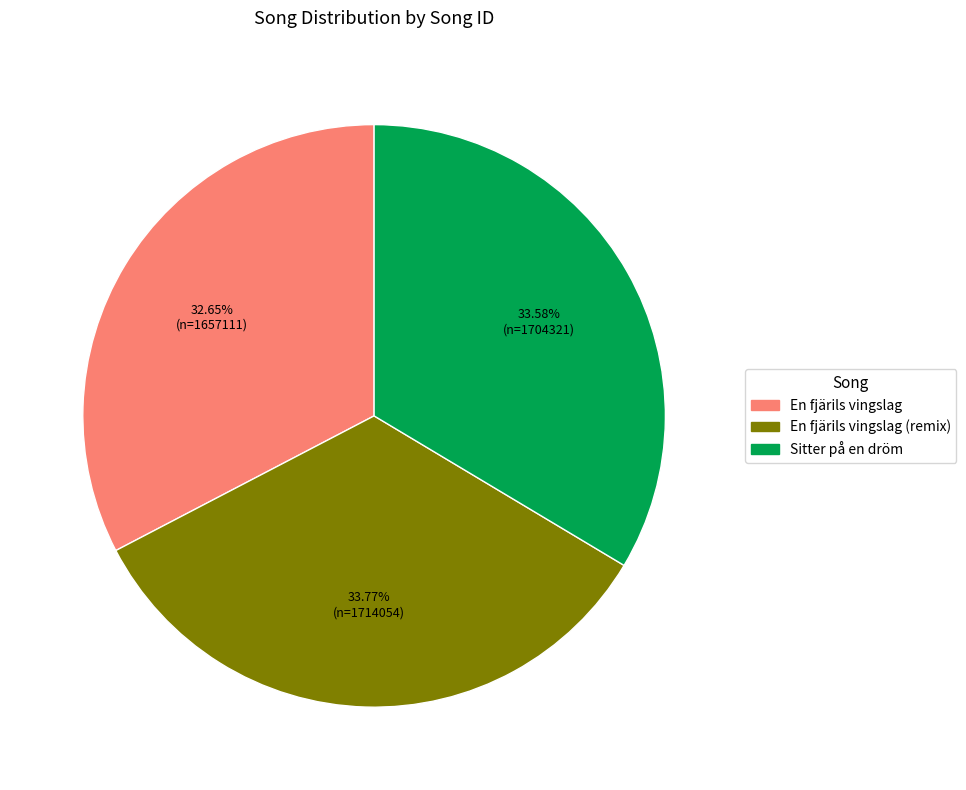

Is there any slice that represents more than half of the pie?

No